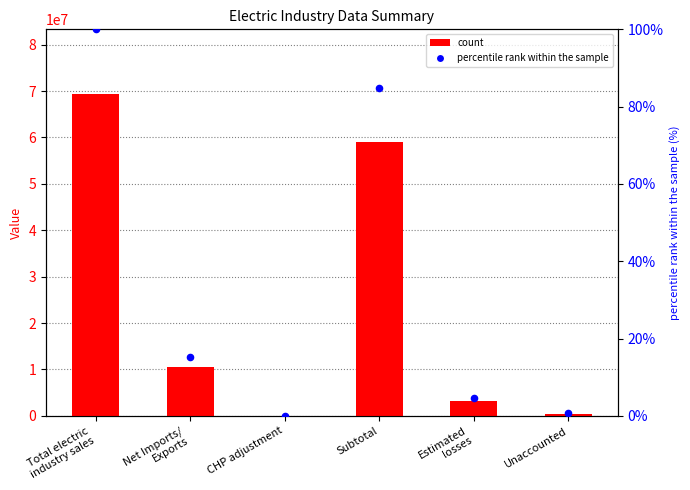

Is the value of Value at Subtotal greater than the value of percentile rank within the sample at Unaccounted?

Yes